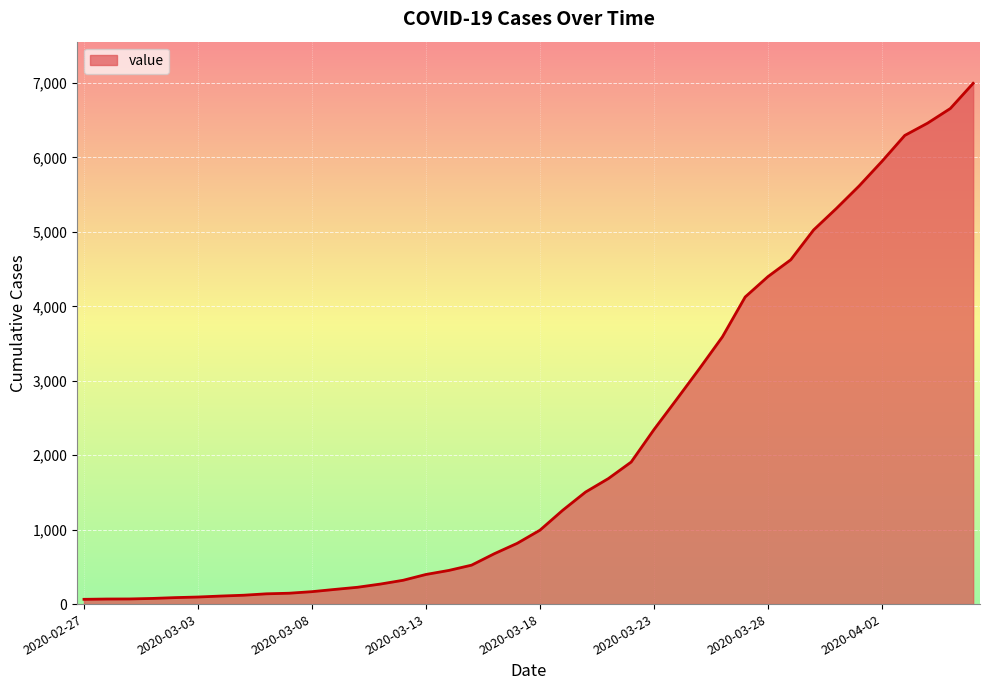

What is the greatest value displayed?

6995